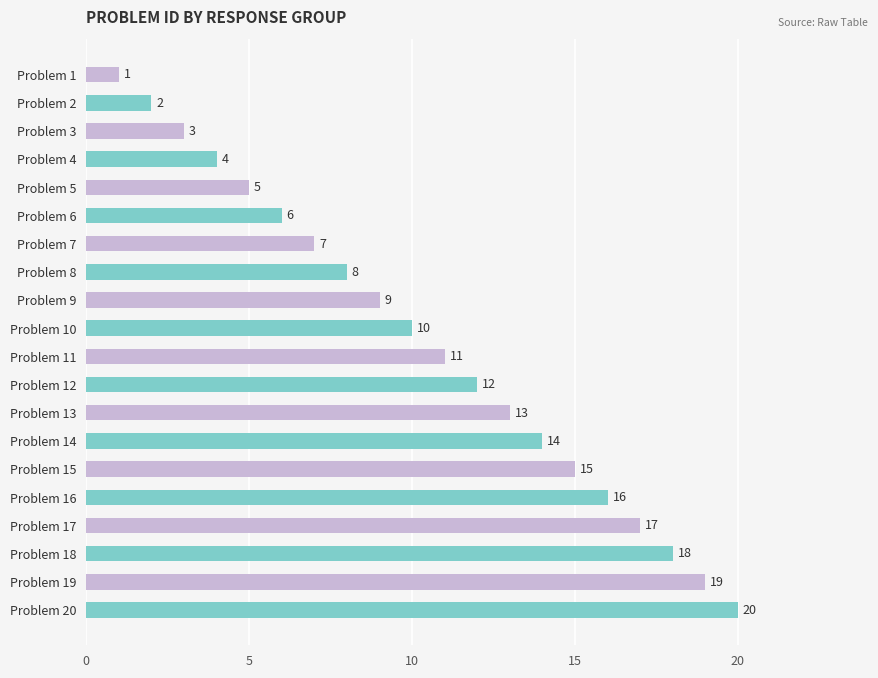

At which category does the chart reach its peak across all series?

Problem 20